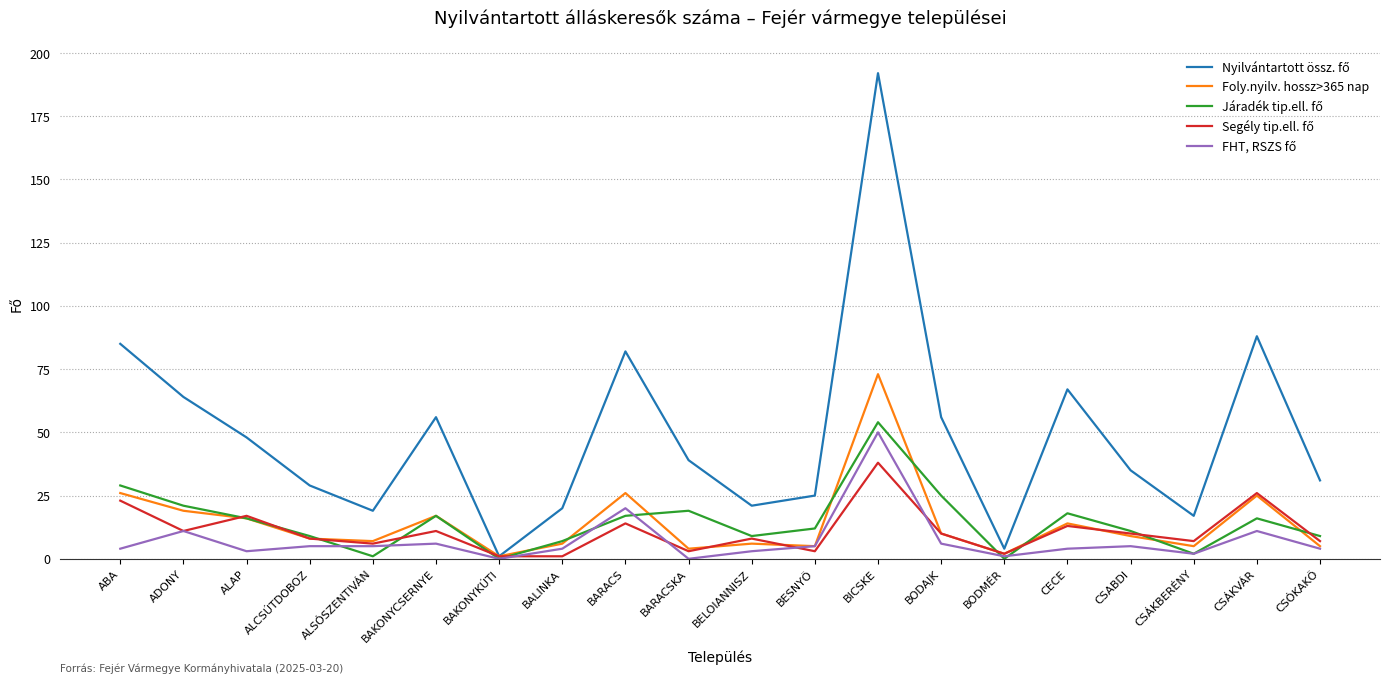

At which category is the sum across all series the highest?

BICSKE